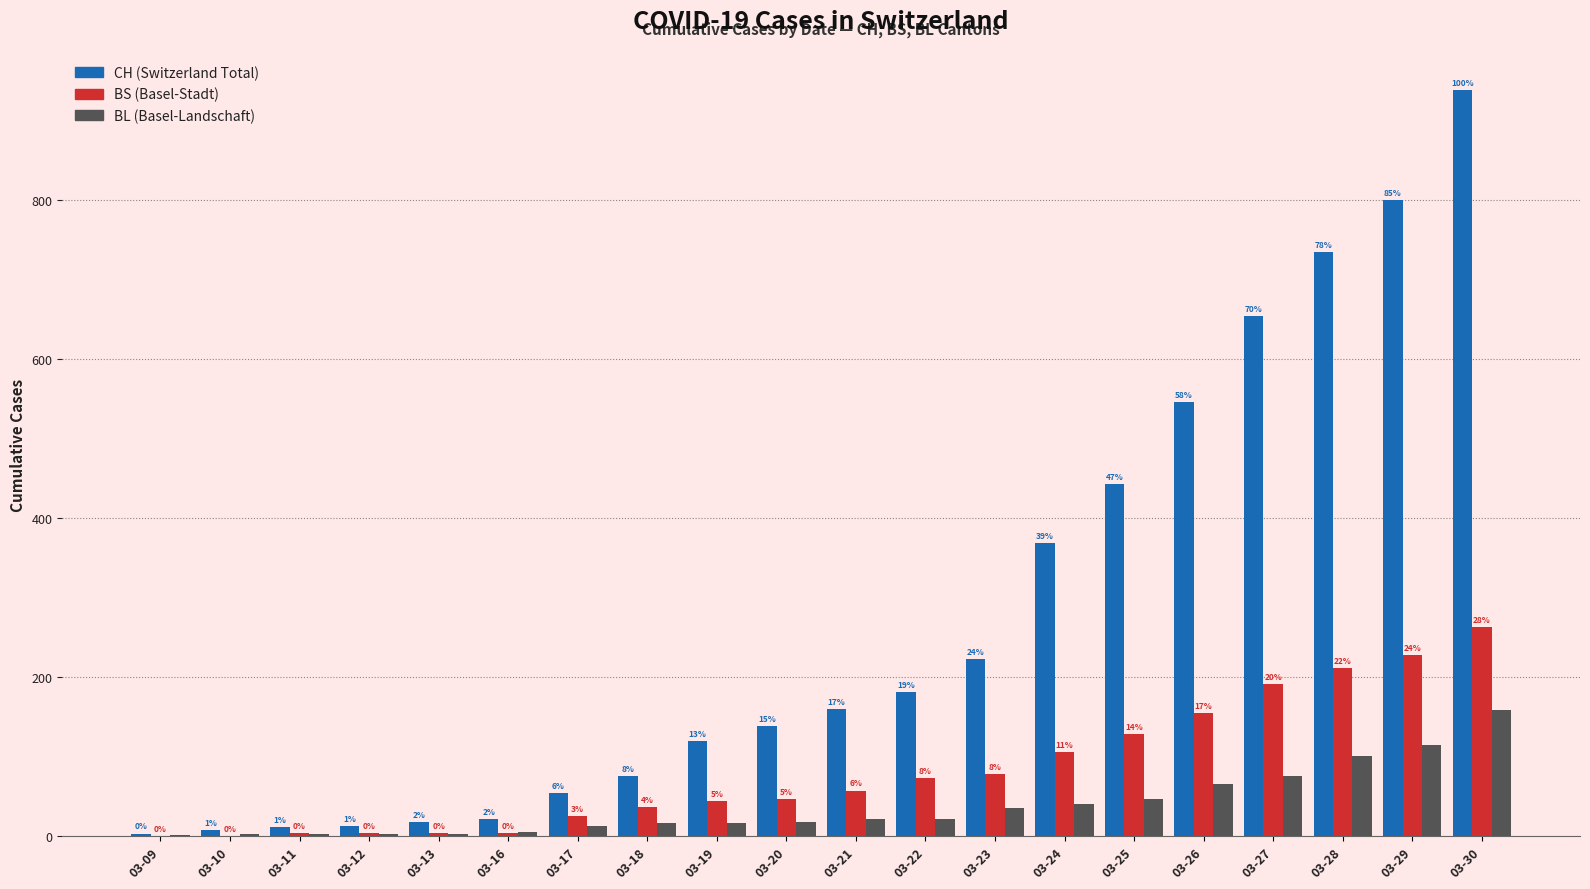

At which category is the sum across all series the highest?

03-30